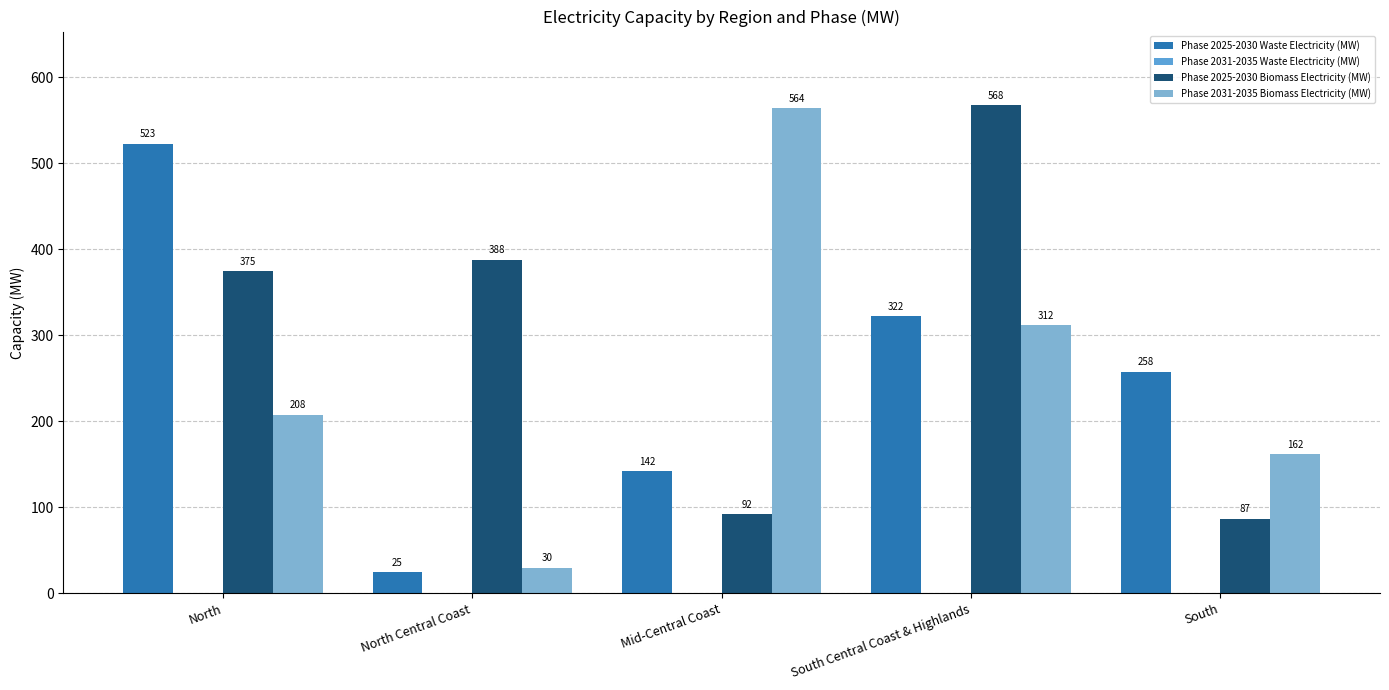

Which has a higher value, South or South Central Coast & Highlands?

South Central Coast & Highlands